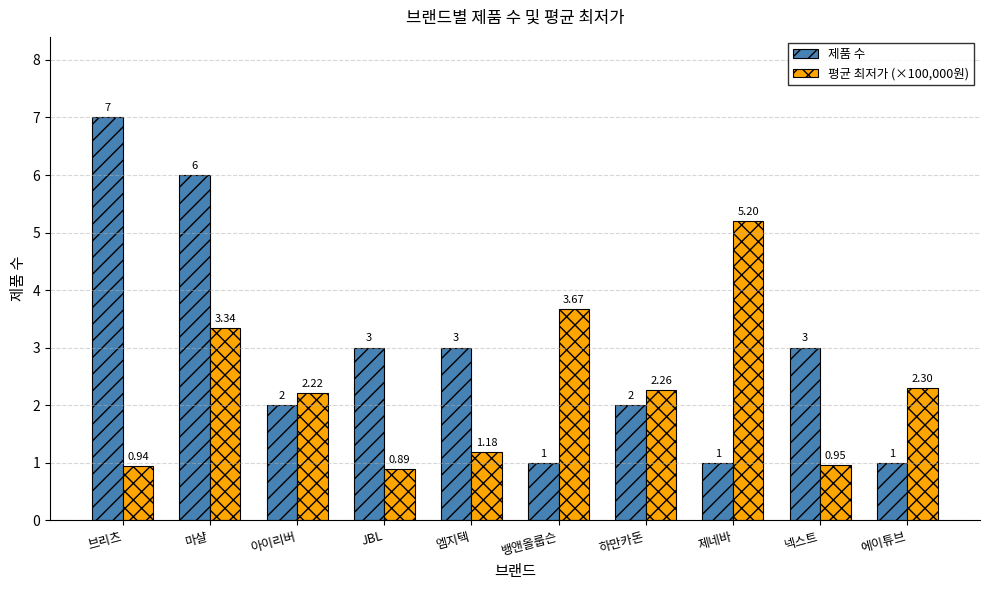

At which label does 제품 수 reach its peak?

브리츠